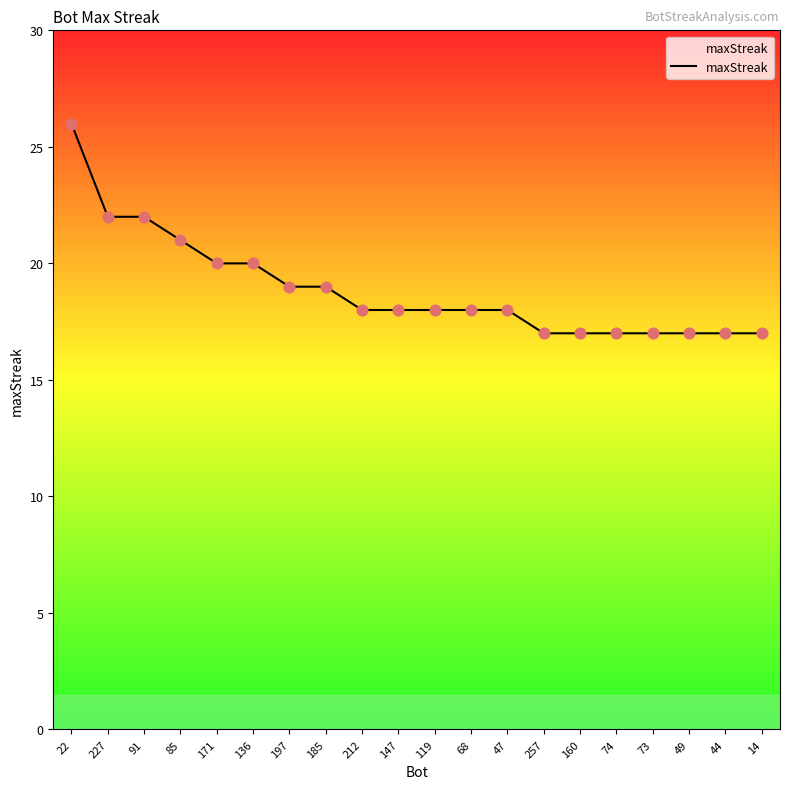

Approximately how many times larger is the value at 74 compared to 185?

0.9